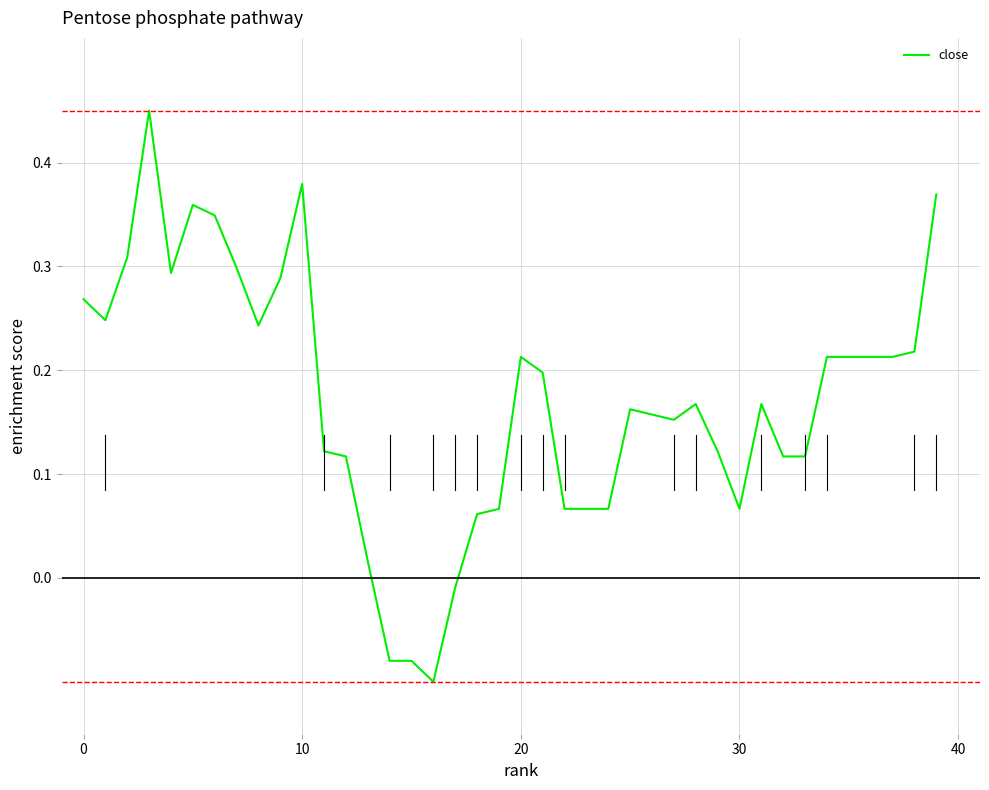

How many lines are shown in the chart?

1